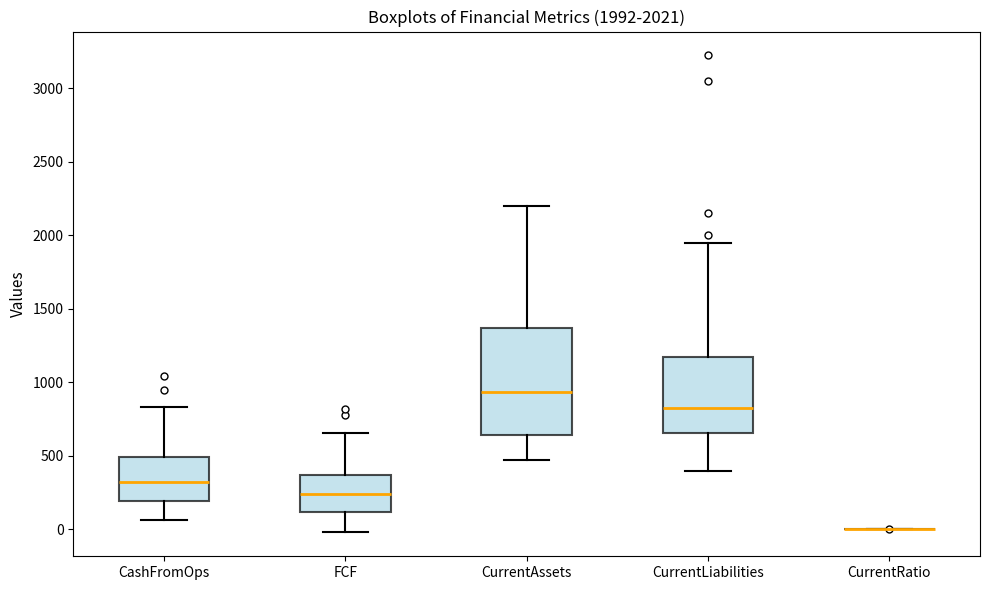

Which box is the tallest, from its lower edge to its upper edge?

CurrentAssets